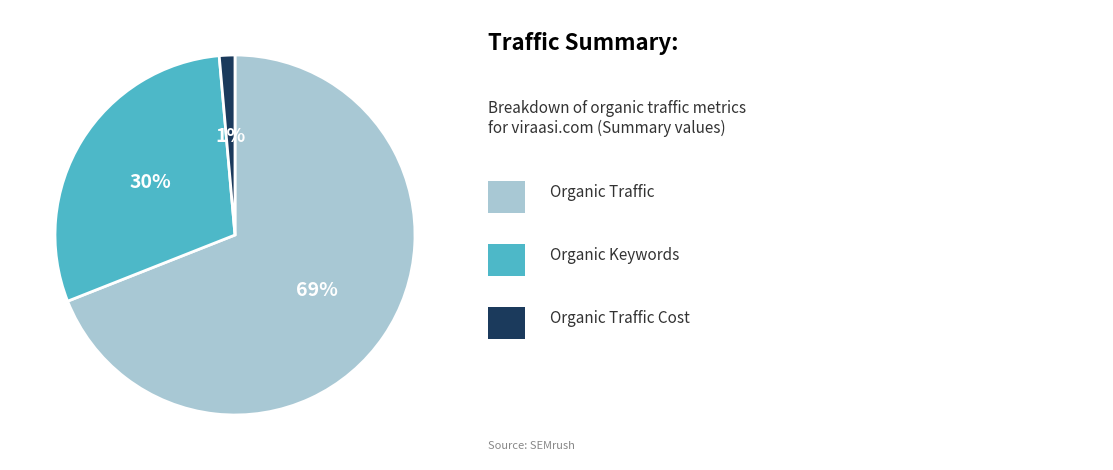

Does any single category account for the majority?

Yes